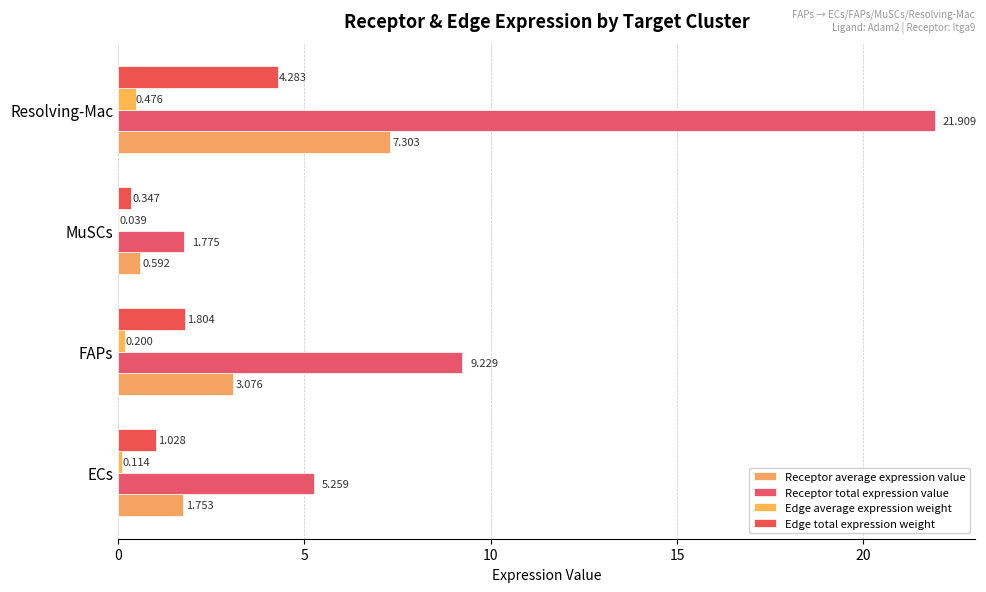

How many values in the Receptor total expression value series exceed 9?

2